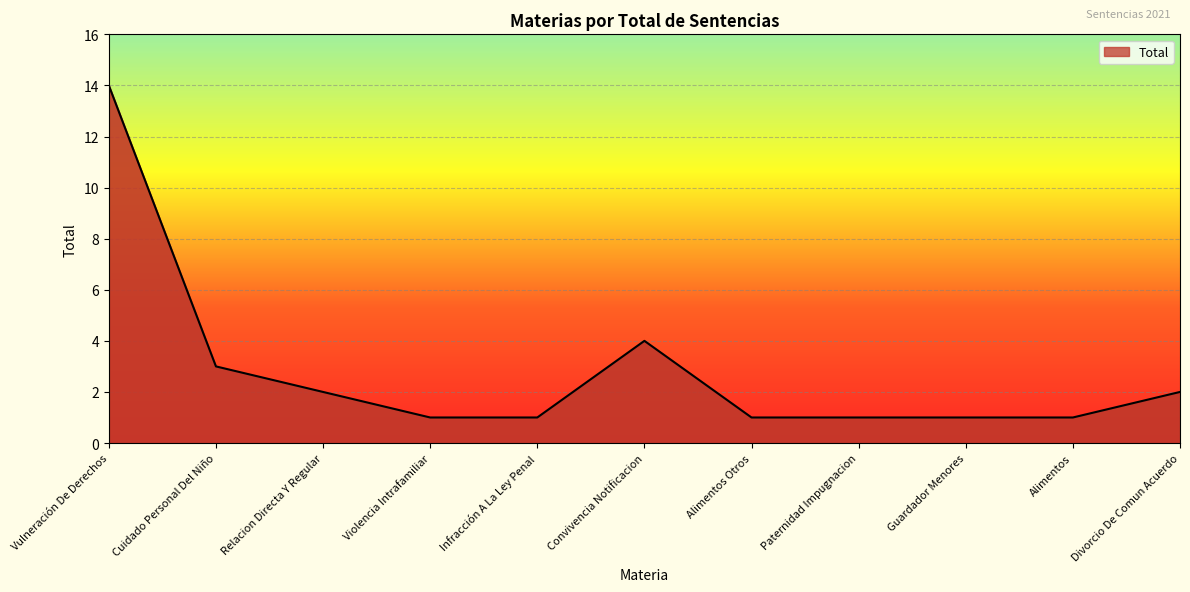

Reading right to left, extract all data points from this chart.

Divorcio De Comun Acuerdo=2	Alimentos=1	Guardador Menores=1	Paternidad Impugnacion=1	Alimentos Otros=1	Convivencia Notificacion=4	Infracción A La Ley Penal=1	Violencia Intrafamiliar=1	Relacion Directa Y Regular=2	Cuidado Personal Del Niño=3	Vulneración De Derechos=14